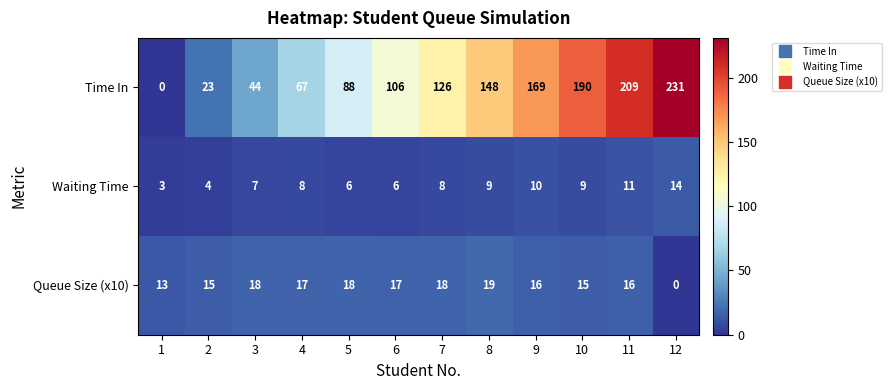

How many positive values does the Queue Size (x10) series have?

11